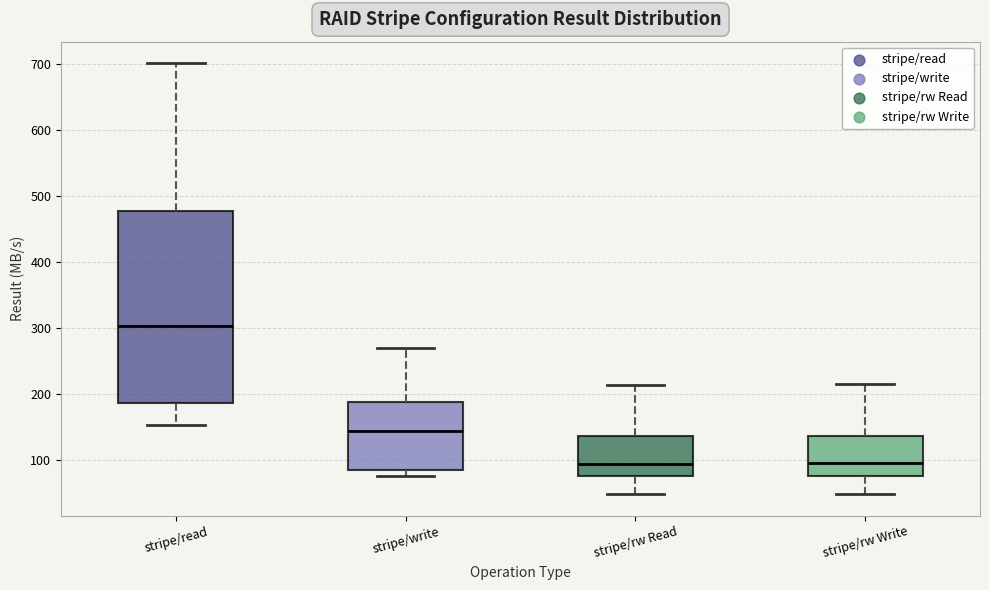

Comparing the boxes themselves (not the whiskers), which one is the tallest?

stripe/read